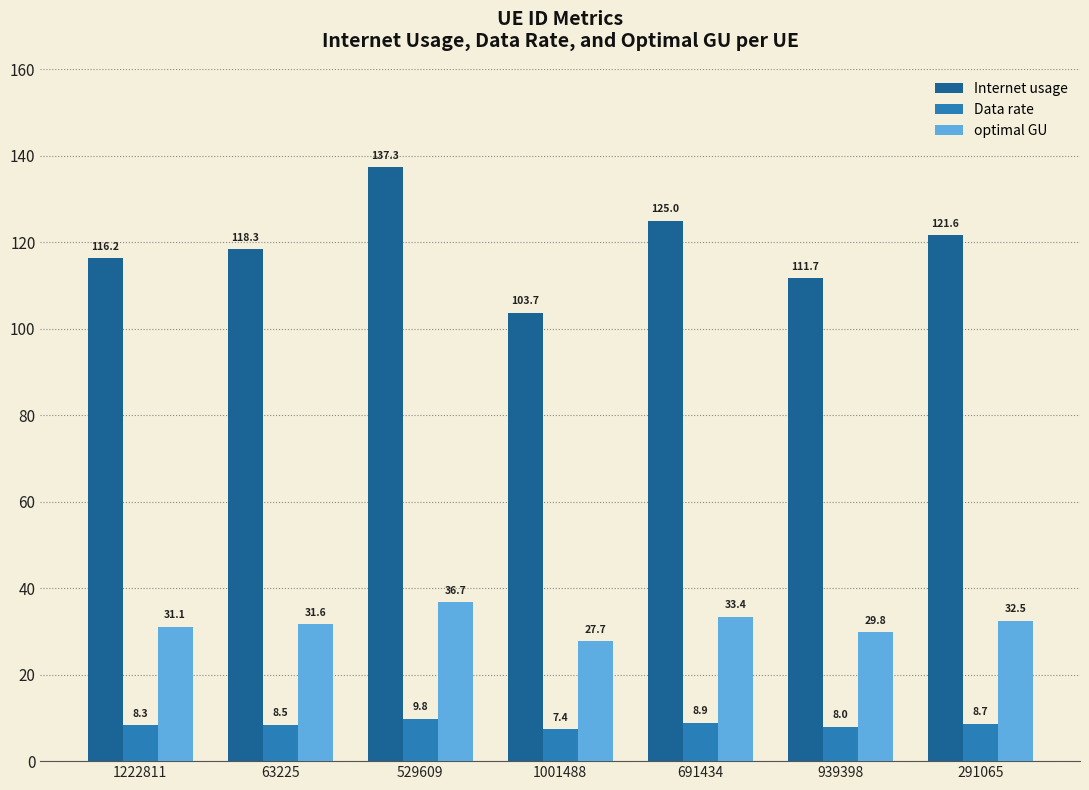

Which series has the widest spread of values?

Internet usage